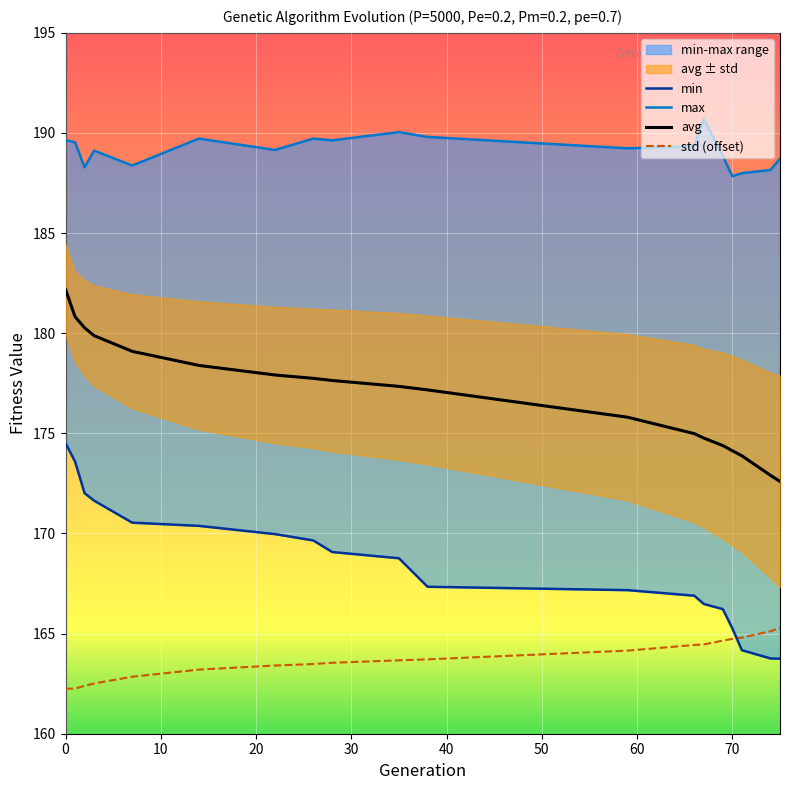

Between 69 and 71, which series saw the biggest shift?

min